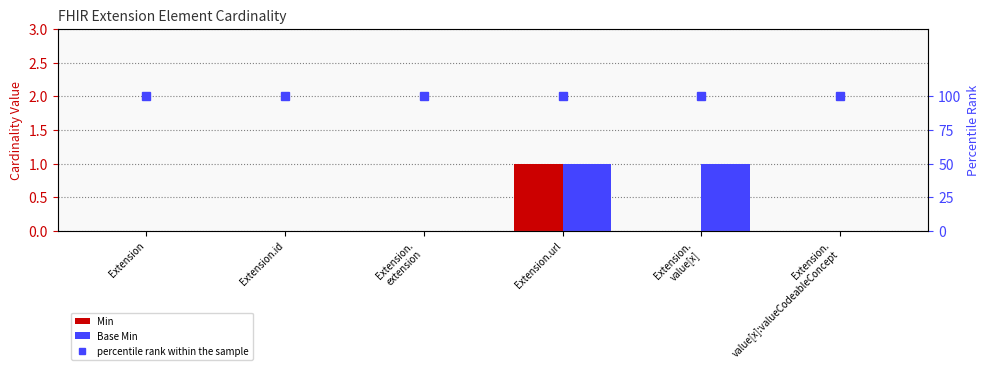

How many categories are shown in the chart?

6